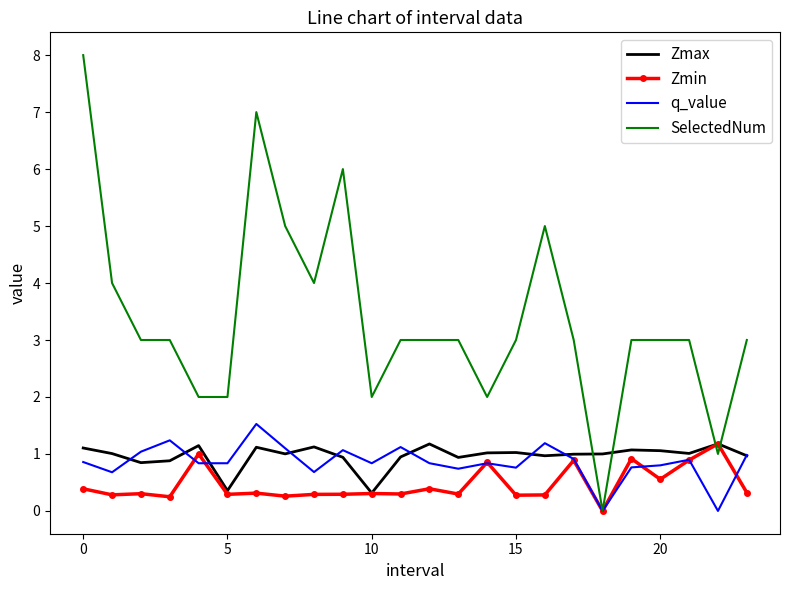

Which series has the widest spread of values?

SelectedNum